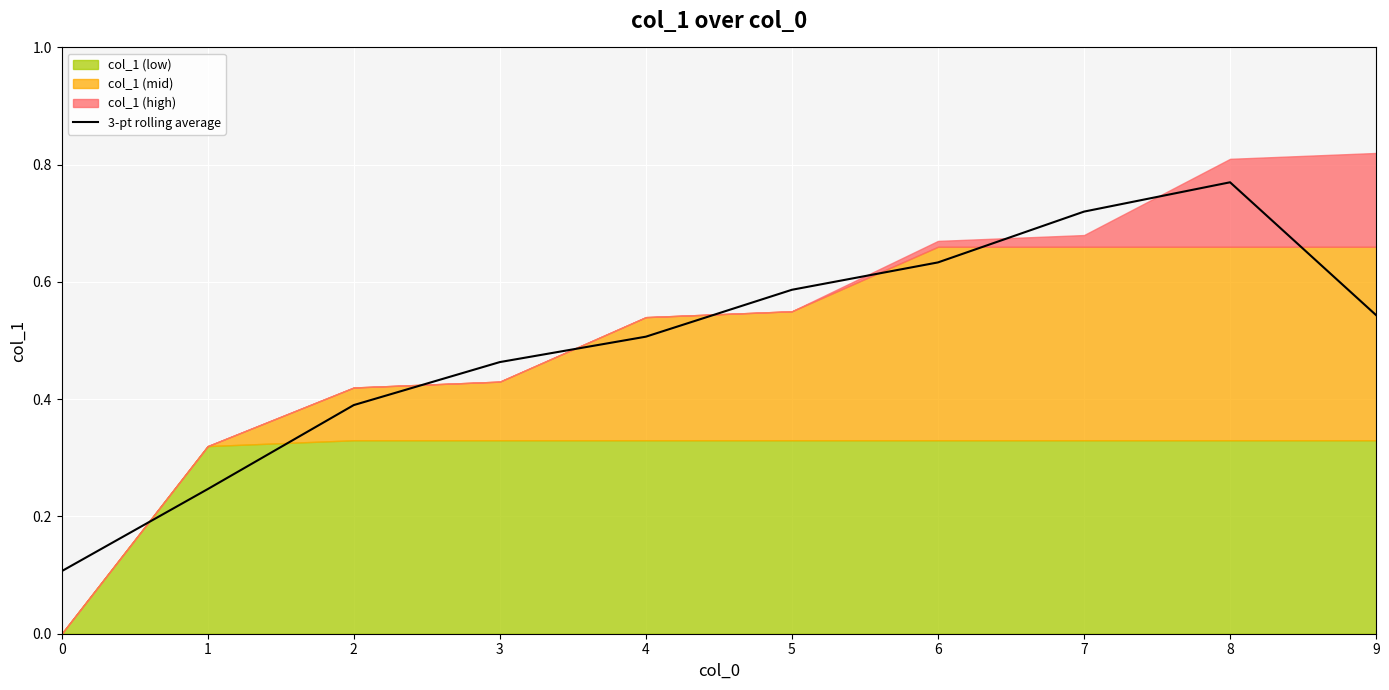

What is the maximum value shown in the chart?

0.8